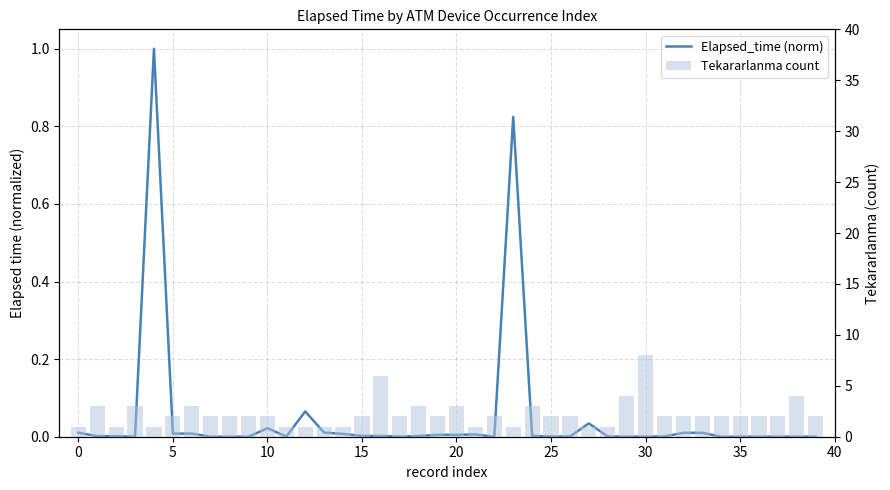

Reading left to right, list all the values displayed in this chart.

Elapsed_time (norm): 0.0	0.0	0.0	0.0	1.0	0.0	0.0	0.0	0.0	0.0	0.0	0.0	0.1	0.0	0.0	0.0	0.0	0.0	0.0	0.0	0.0	0.0	0.0	0.8	0.0	0.0	0.0	0.0	0.0	0.0	0.0	0.0	0.0	0.0	0.0	0.0	0.0	0.0	0.0	0.0
Tekararlanma count: 1.0	3.0	1.0	3.0	1.0	2.0	3.0	2.0	2.0	2.0	2.0	1.0	1.0	1.0	1.0	2.0	6.0	2.0	3.0	2.0	3.0	1.0	2.0	1.0	3.0	2.0	2.0	1.0	1.0	4.0	8.0	2.0	2.0	2.0	2.0	2.0	2.0	2.0	4.0	2.0